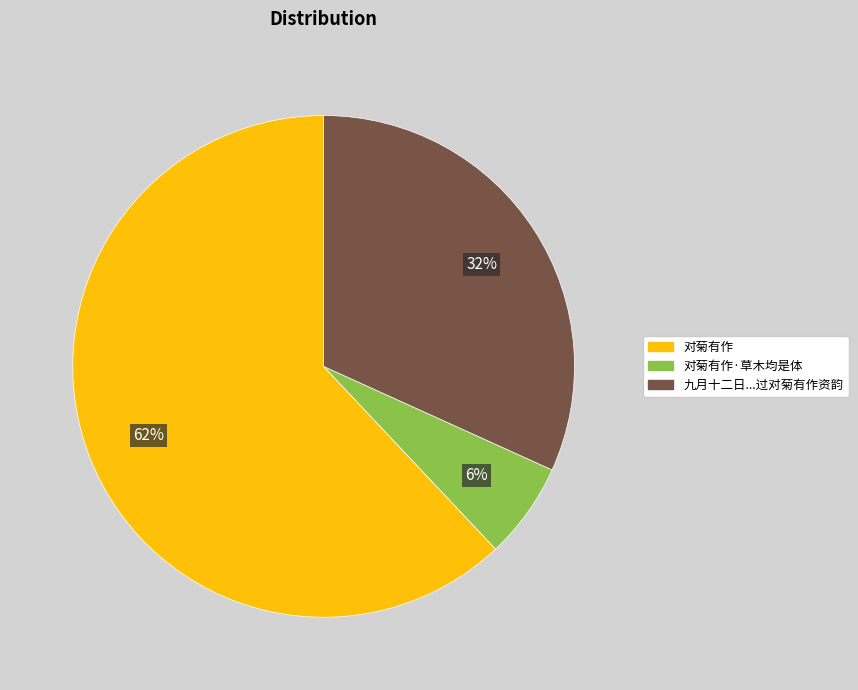

To the nearest percent, what percentage of the pie is 对菊有作·草木均是体?

6%